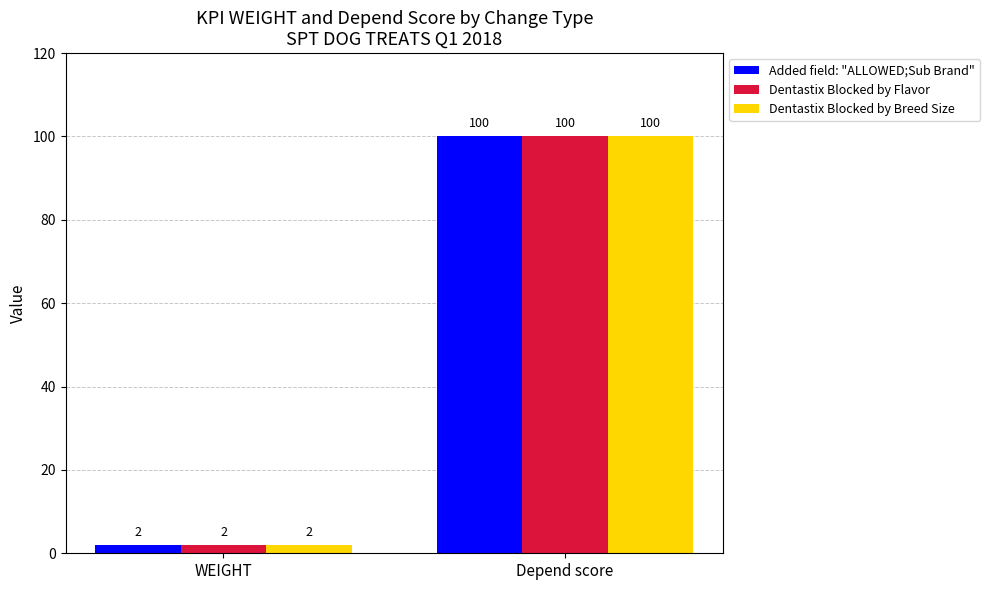

How many Dentastix Blocked by Flavor values are between 2 and 100?

2